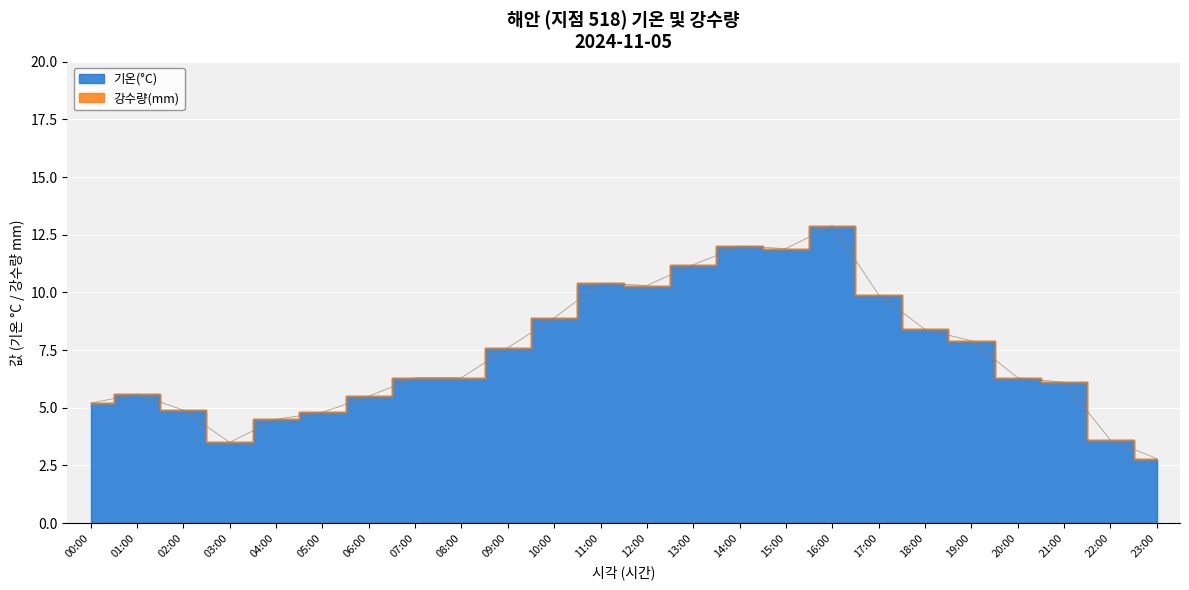

List the labels in order of value, smallest first.

23:00, 03:00, 22:00, 04:00, 05:00, 02:00, 00:00, 06:00, 01:00, 21:00, 07:00, 08:00, 20:00, 09:00, 19:00, 18:00, 10:00, 17:00, 12:00, 11:00, 13:00, 15:00, 14:00, 16:00